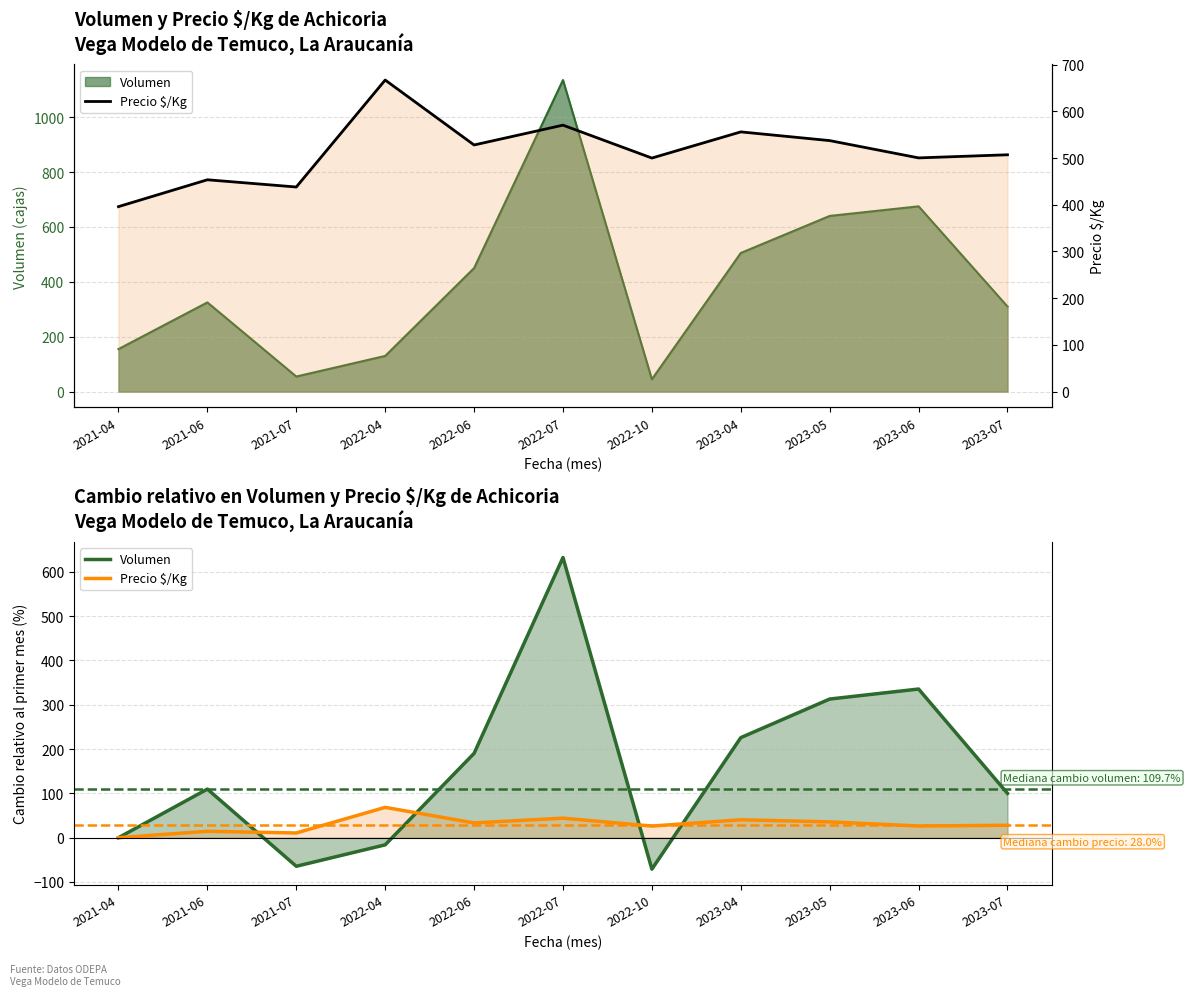

List the labels in order of Precio $/Kg value, largest first.

2022-04, 2022-07, 2023-04, 2023-05, 2022-06, 2023-07, 2023-06, 2022-10, 2021-06, 2021-07, 2021-04